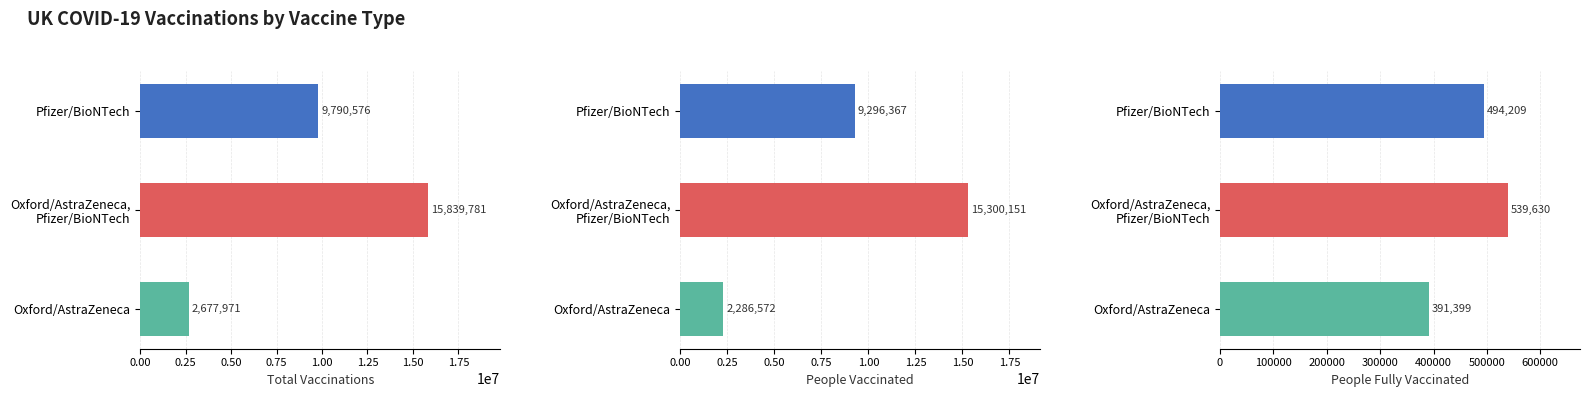

Reading left to right, extract all data points from this chart.

total_vaccinations: 9790576	15839781	2677971
people_vaccinated: 9296367	15300151	2286572
people_fully_vaccinated: 494209	539630	391399